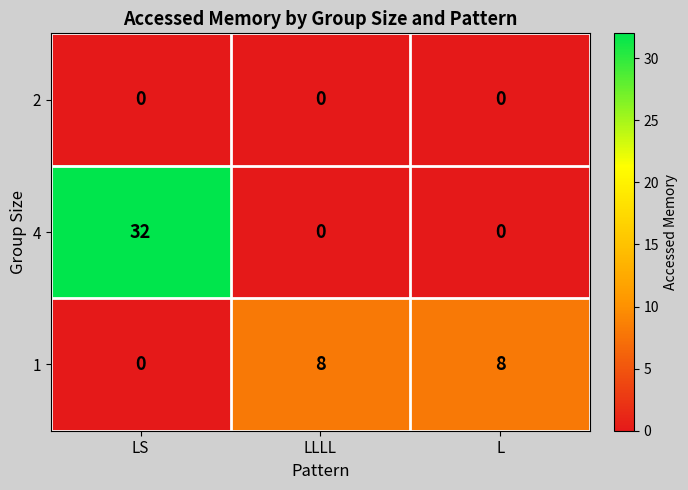

At which category does the chart reach its peak across all series?

LS